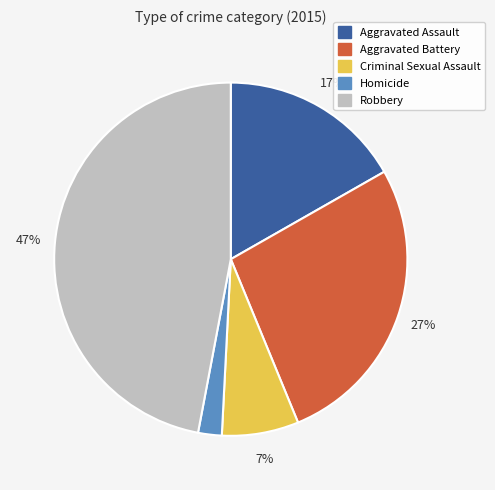

To the nearest percent, what is the combined percentage of Homicide and Aggravated Assault?

19%